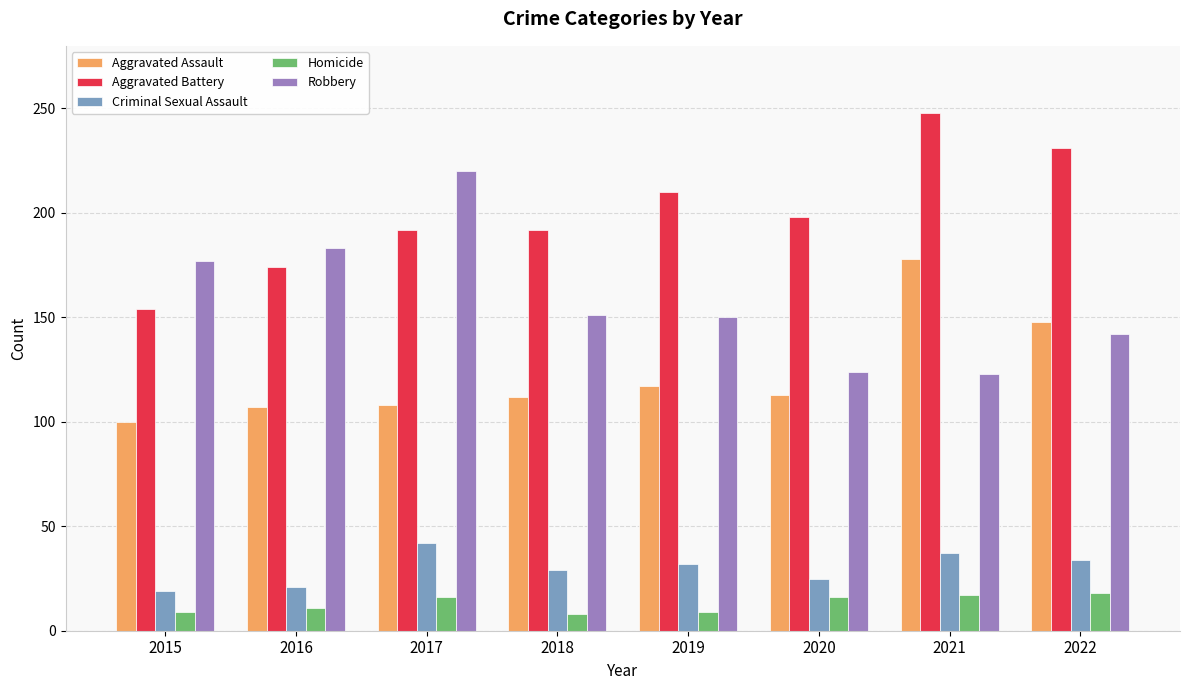

What is the average value of the Criminal Sexual Assault series?

30